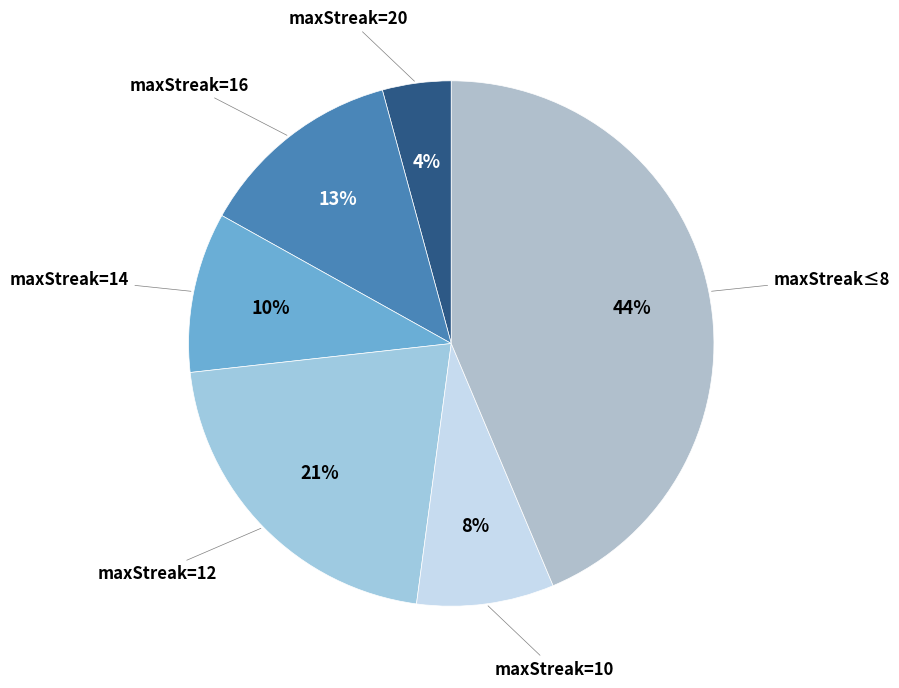

Is it true that maxStreak=10 is 8% of the pie?

True